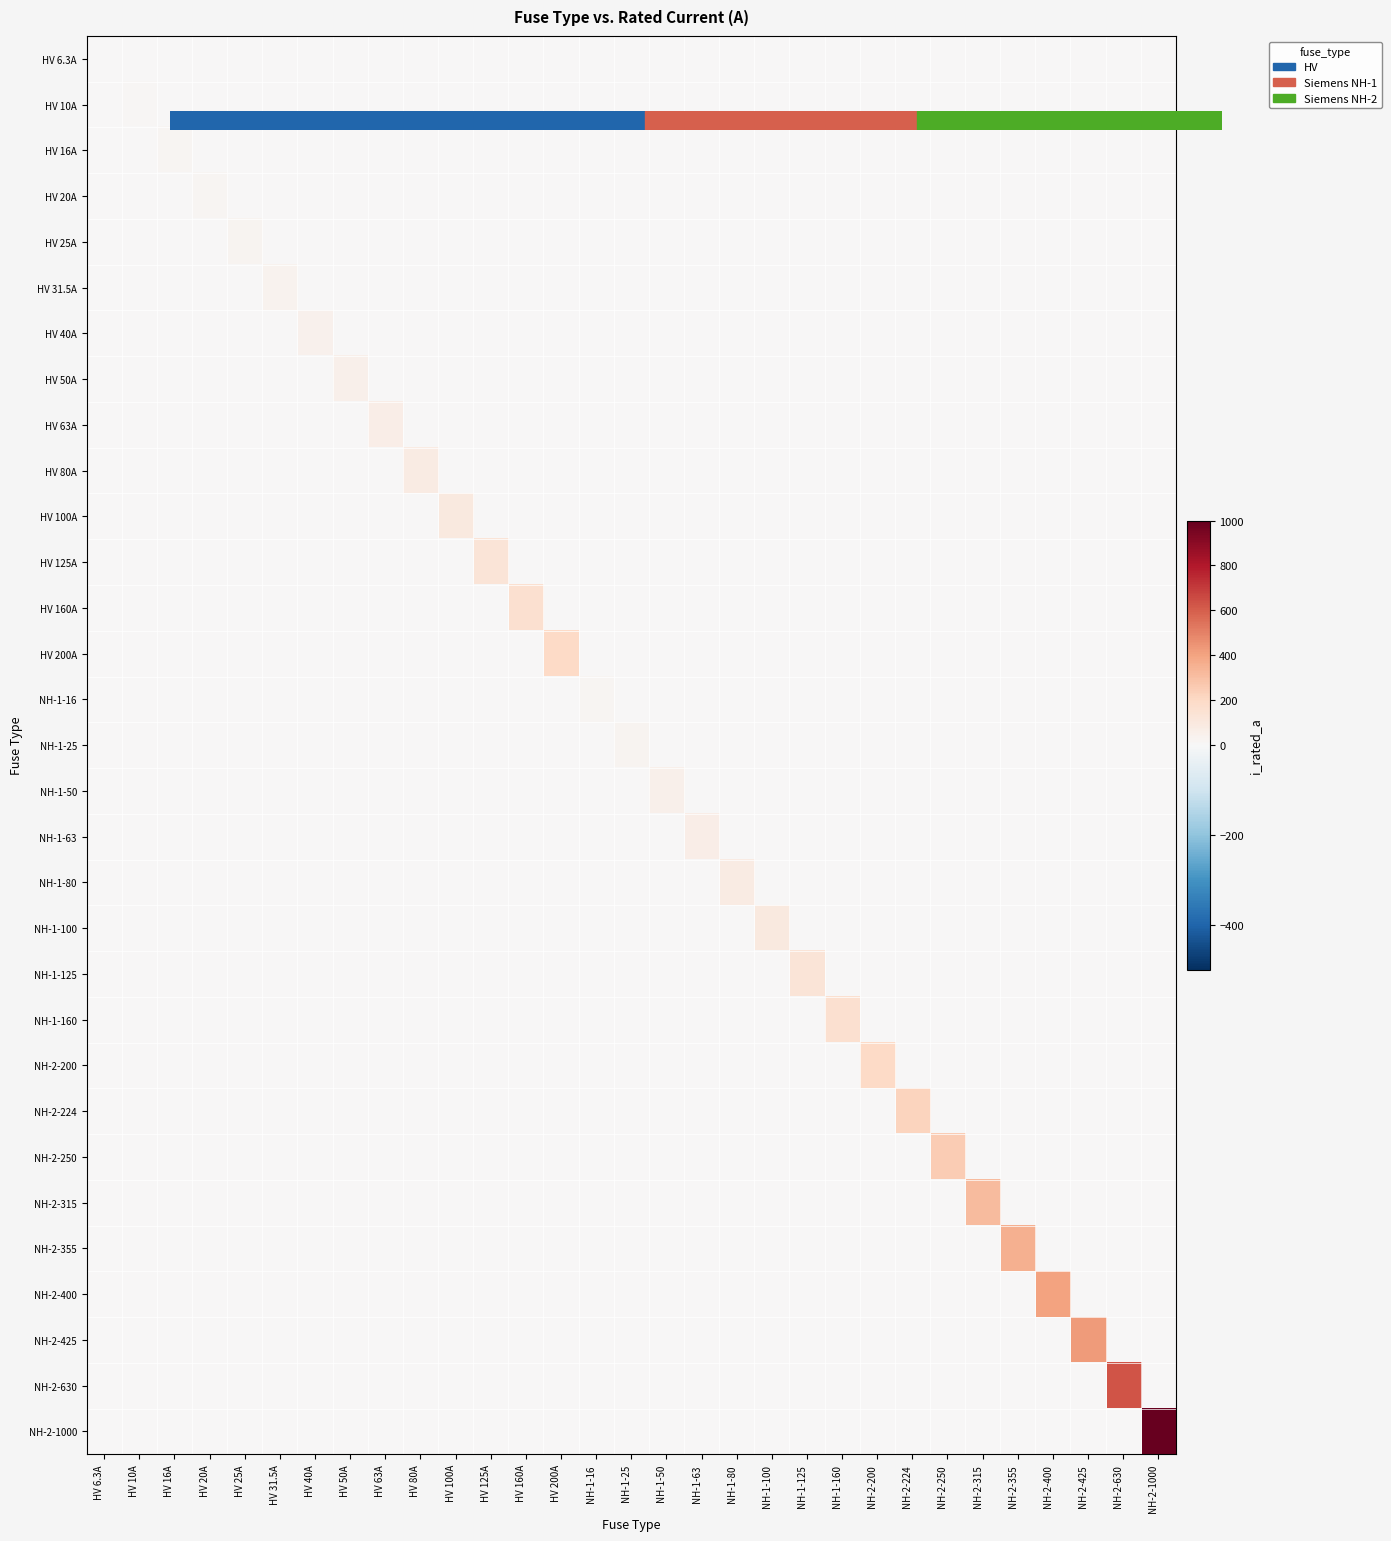

Which has a higher value, NH-1-125 or NH-1-25?

NH-1-125